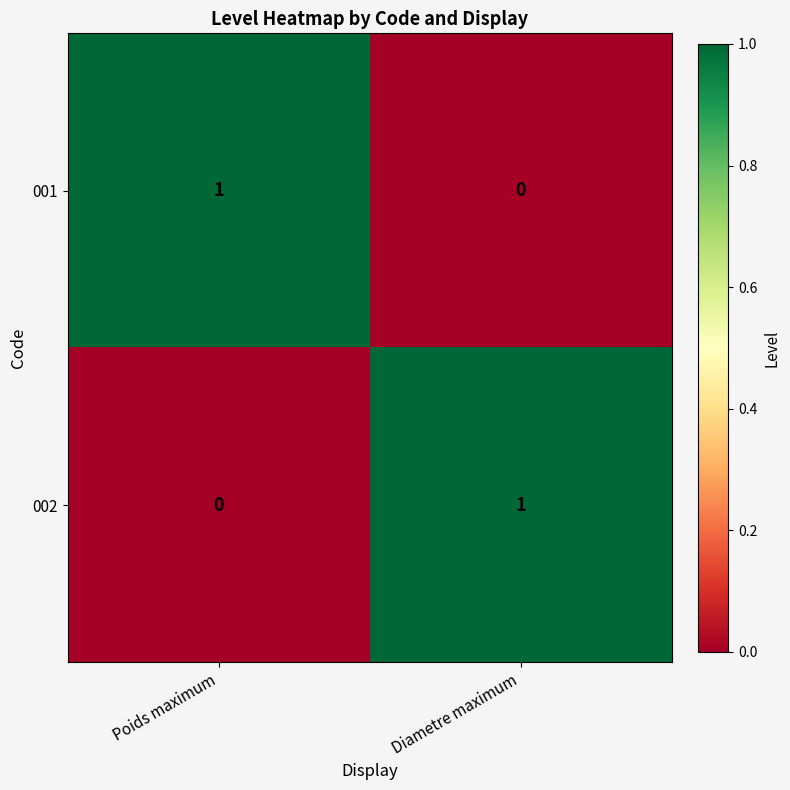

Is it true that 002 equals 1 at Diametre maximum?

True